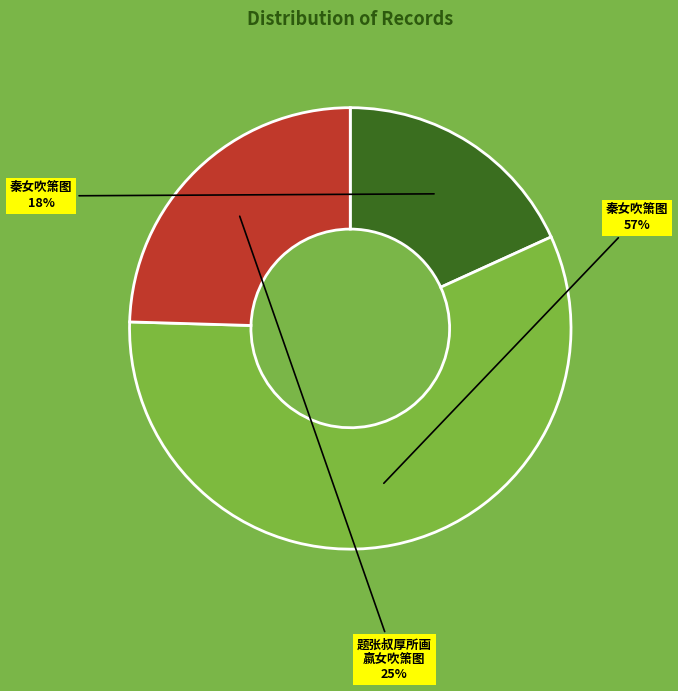

To the nearest percent, what is the average slice percentage?

33%